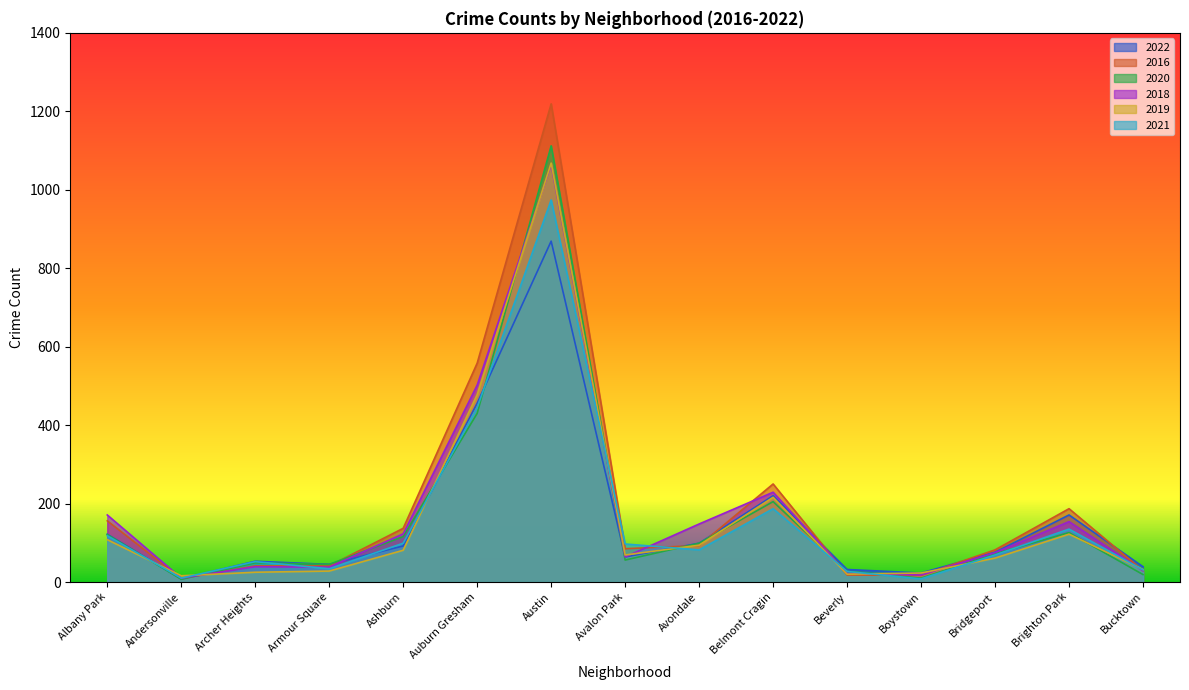

At how many categories does at least one series exceed 371?

2